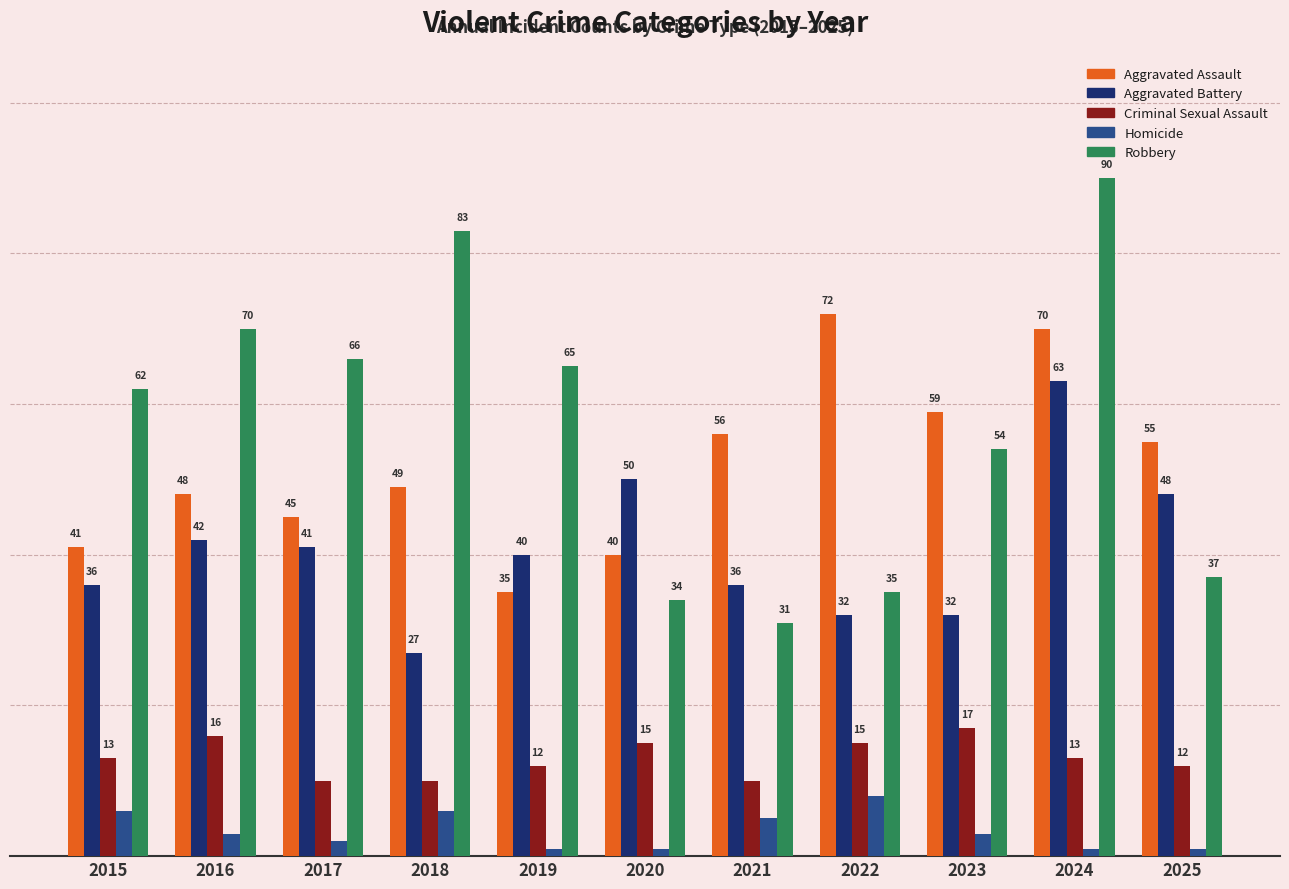

List the series in order of their peak value, highest first.

Robbery, Aggravated Assault, Aggravated Battery, Criminal Sexual Assault, Homicide